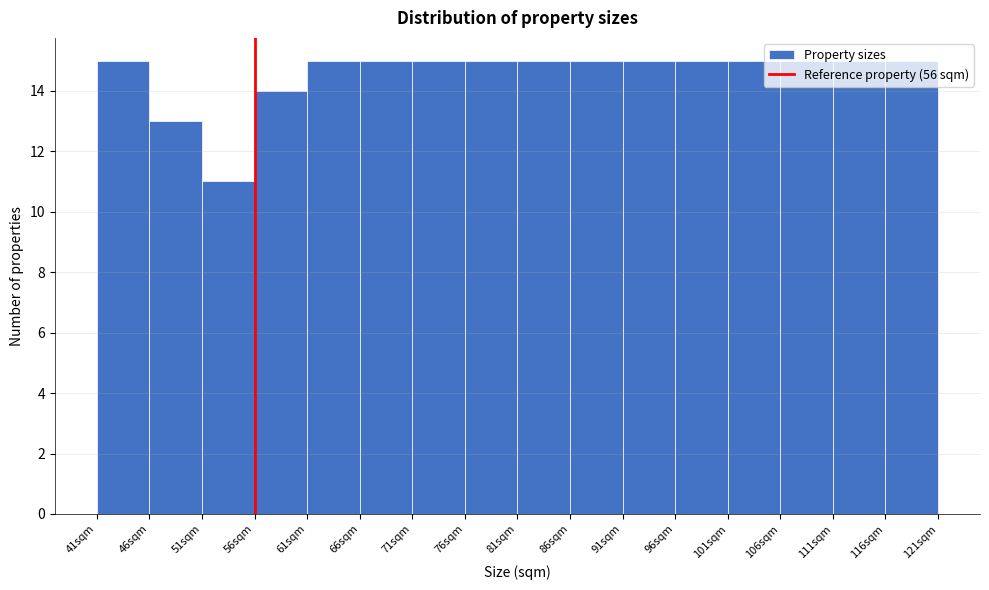

Reading left to right, transcribe this chart: for each bar, give the range it covers on the x-axis and its height. The values are not printed on the chart, so give them approximately, as read against the axis.

41 to 46: 15
46 to 51: 13
51 to 56: 11
56 to 61: 14
61 to 66: 15
66 to 71: 15
71 to 76: 15
76 to 81: 15
81 to 86: 15
86 to 91: 15
91 to 96: 15
96 to 101: 15
101 to 106: 15
106 to 111: 15
111 to 116: 15
116 to 121: 15